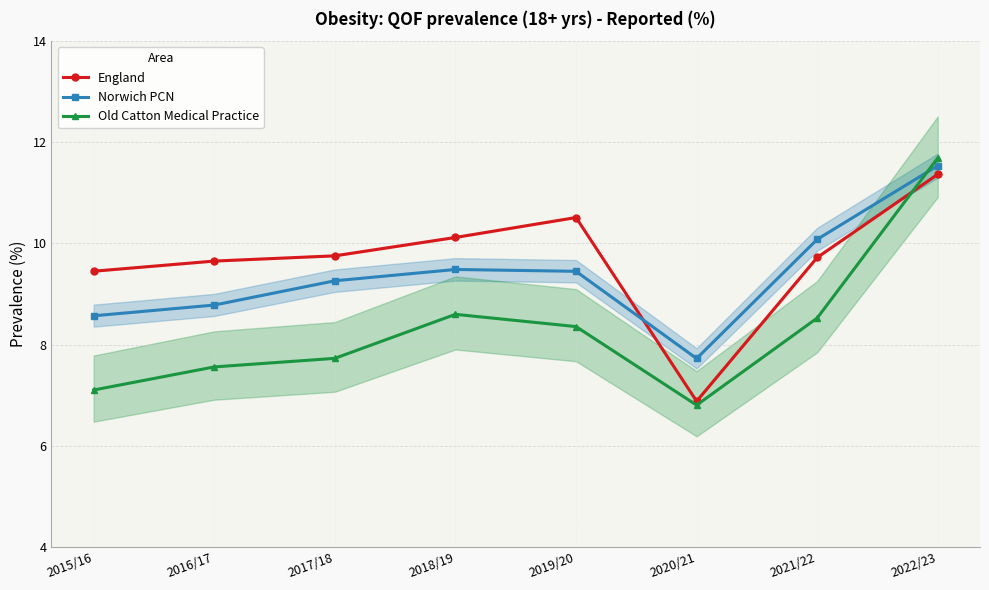

What position from the left is 2021/22?

7